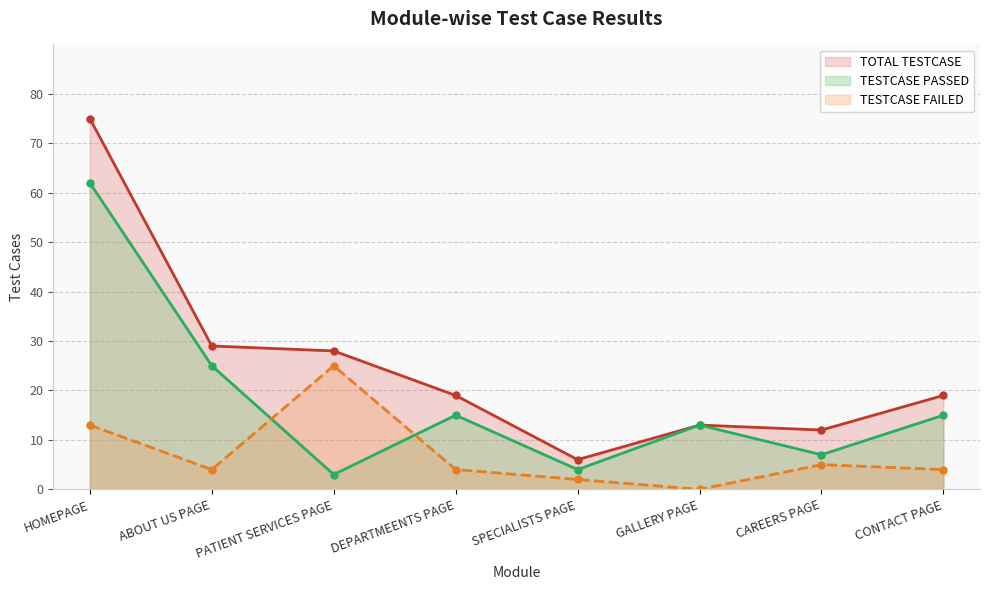

What is the difference between the maximum and second lowest values in the TOTAL TESTCASE series?

63